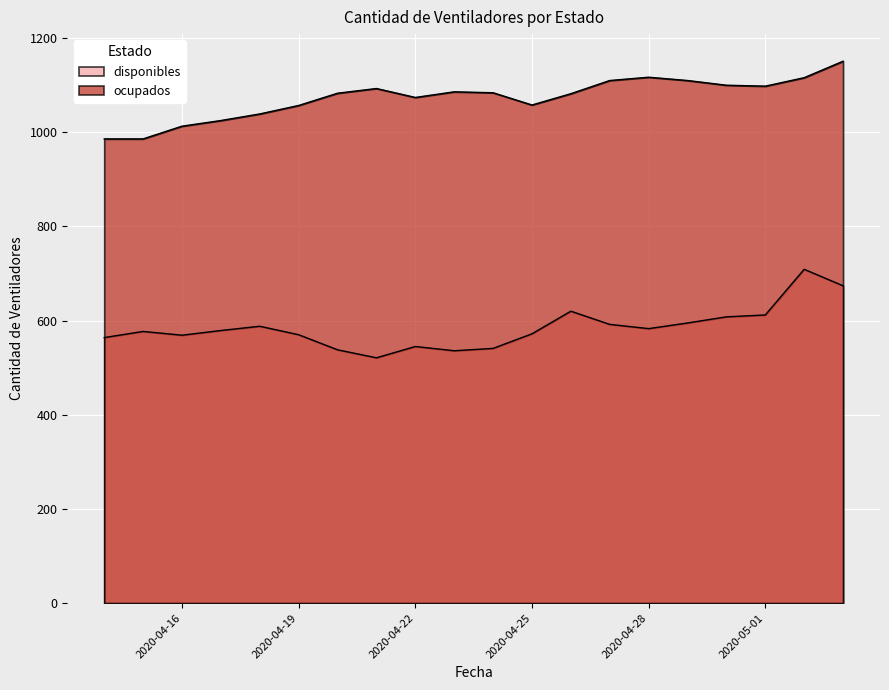

Which series has the widest spread of values?

disponibles